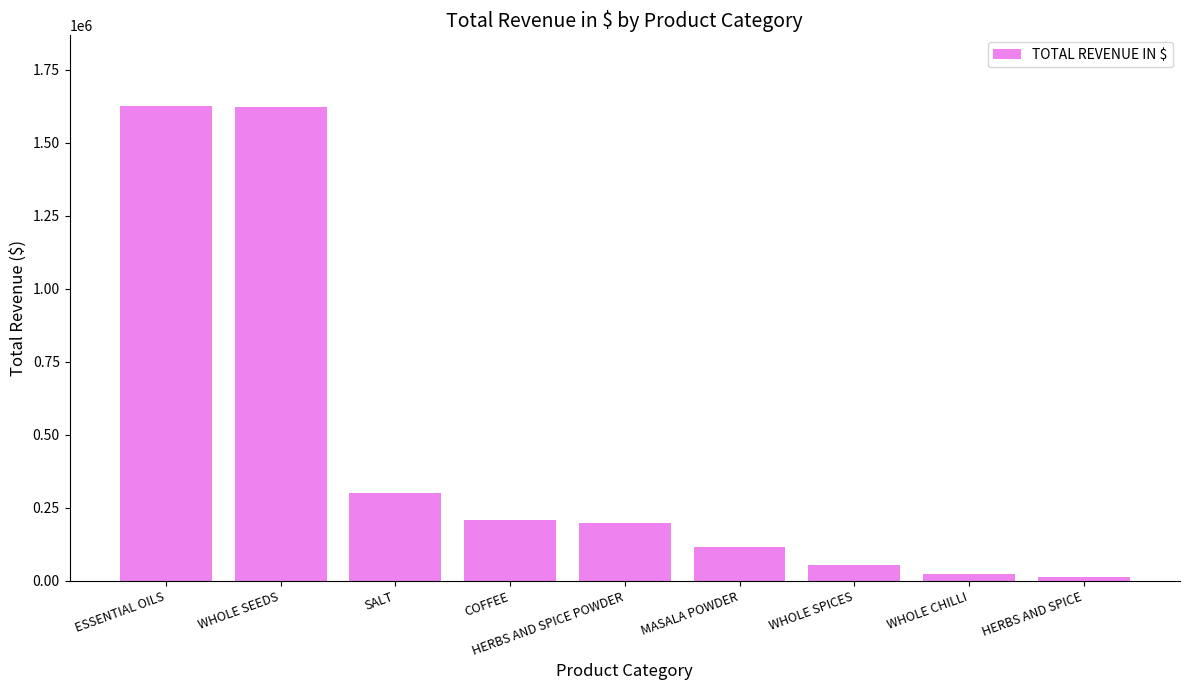

What is the ratio of the value at ESSENTIAL OILS to the value at HERBS AND SPICE POWDER?

8.2